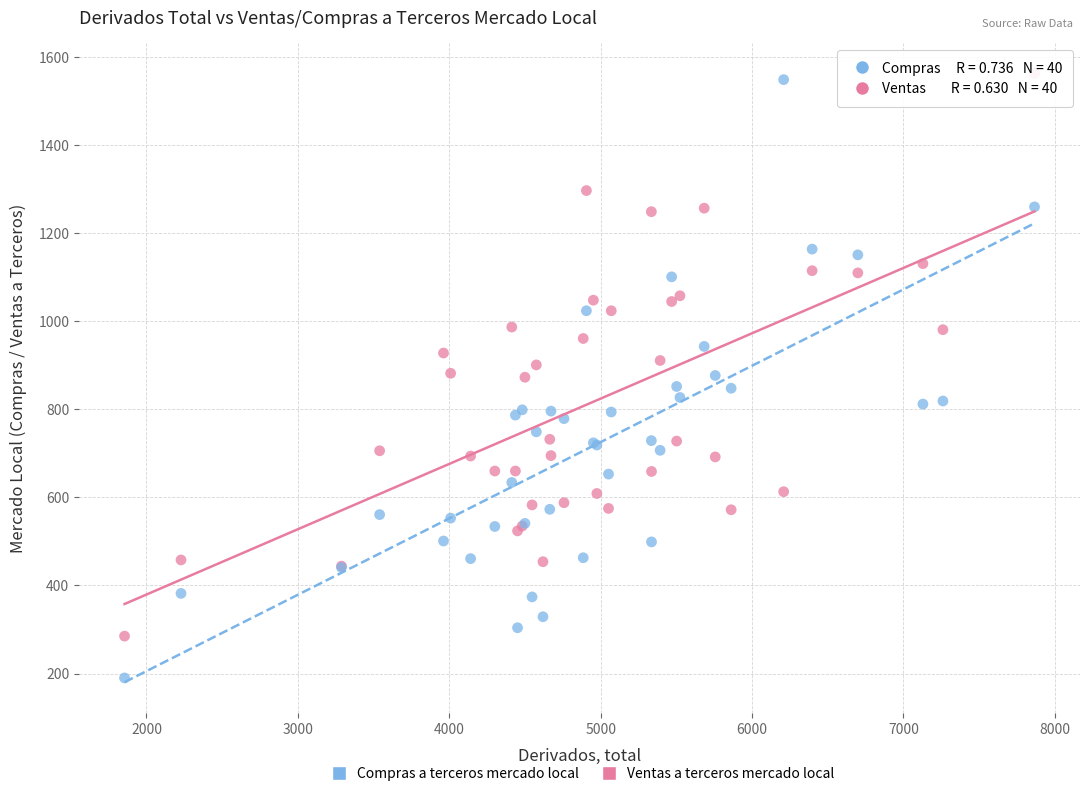

Which series contains the lowest Y value?

Compras a terceros mercado local